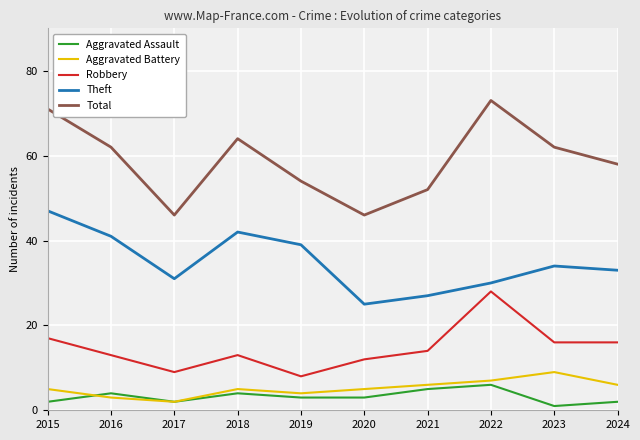

Reading right to left, transcribe all the data shown in this chart.

Aggravated Assault: 2024=2	2023=1	2022=6	2021=5	2020=3	2019=3	2018=4	2017=2	2016=4	2015=2
Aggravated Battery: 2024=6	2023=9	2022=7	2021=6	2020=5	2019=4	2018=5	2017=2	2016=3	2015=5
Robbery: 2024=16	2023=16	2022=28	2021=14	2020=12	2019=8	2018=13	2017=9	2016=13	2015=17
Theft: 2024=33	2023=34	2022=30	2021=27	2020=25	2019=39	2018=42	2017=31	2016=41	2015=47
Total: 2024=58	2023=62	2022=73	2021=52	2020=46	2019=54	2018=64	2017=46	2016=62	2015=71